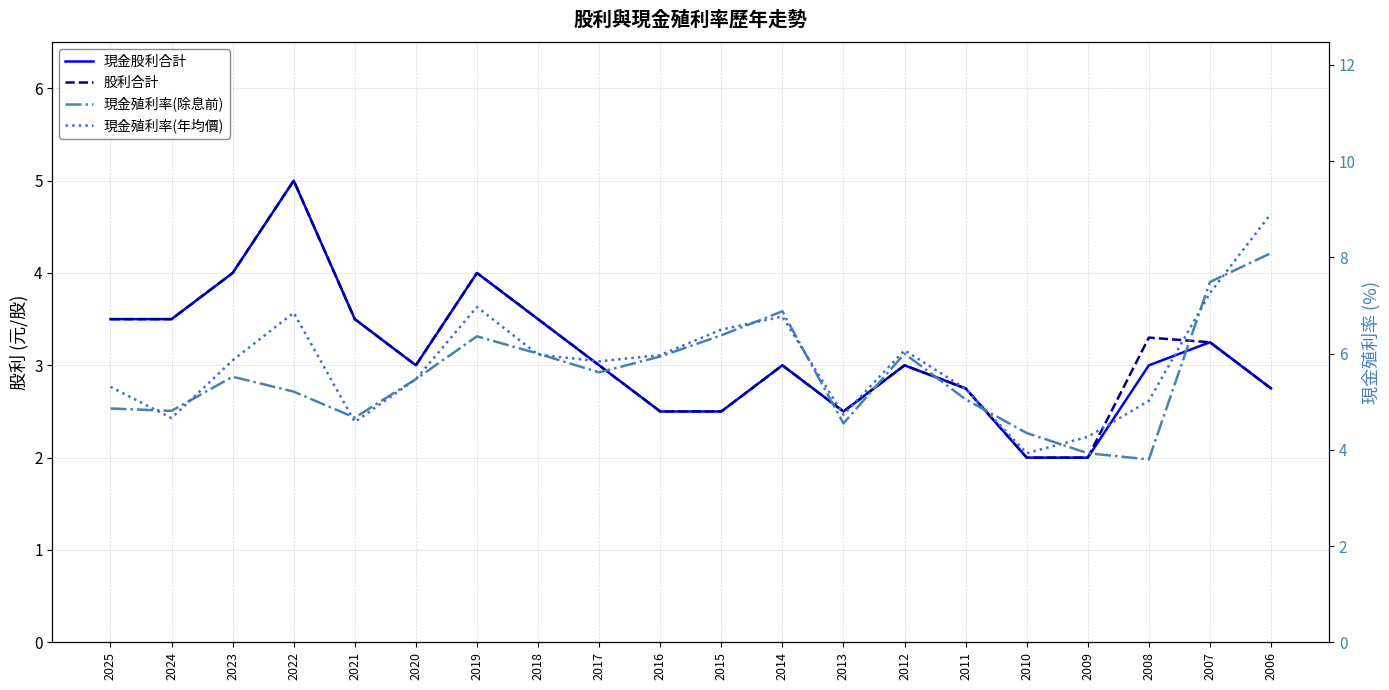

At how many categories does at least one series exceed 4?

20